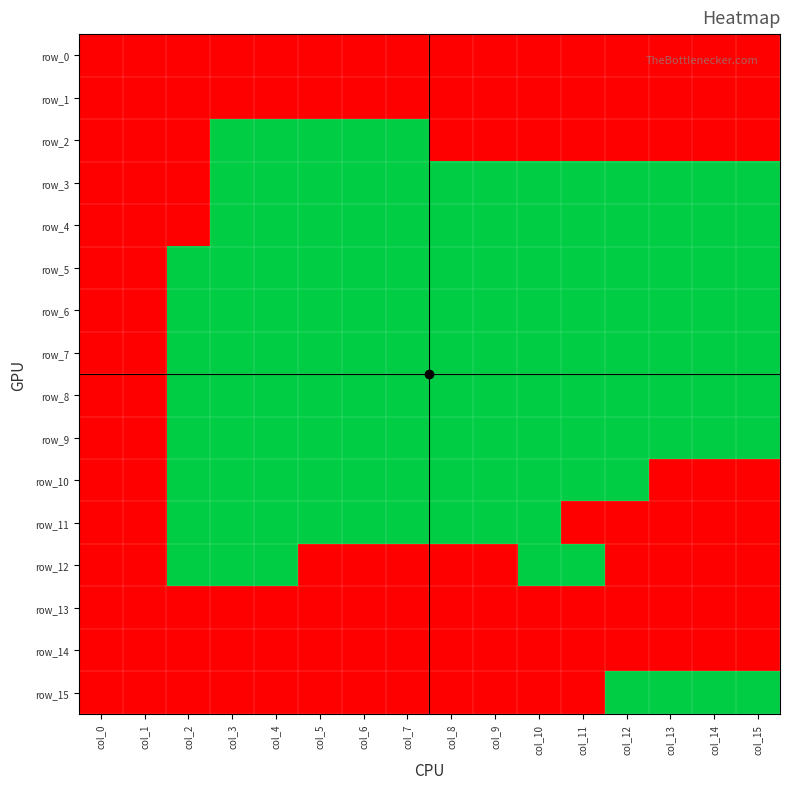

At which category is the sum across all series the highest?

col_3